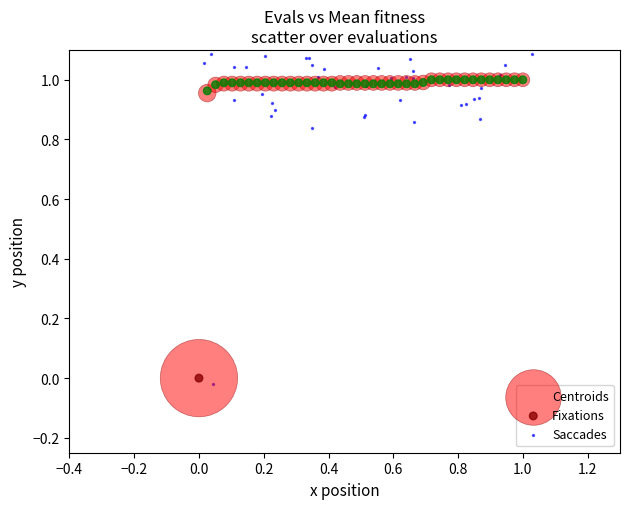

Which series has the widest spread of Y values?

Saccades